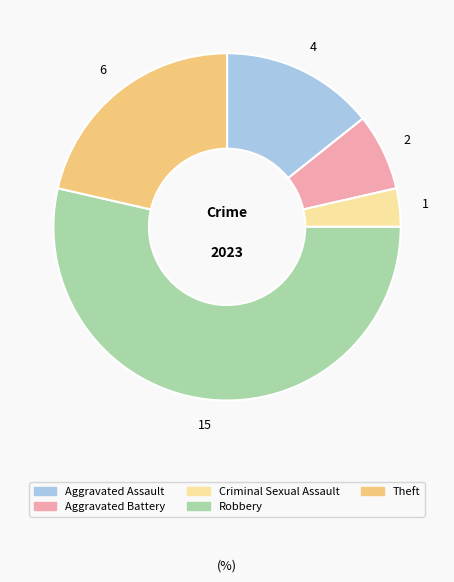

Is the sum of Aggravated Battery and Robbery greater than half?

Yes